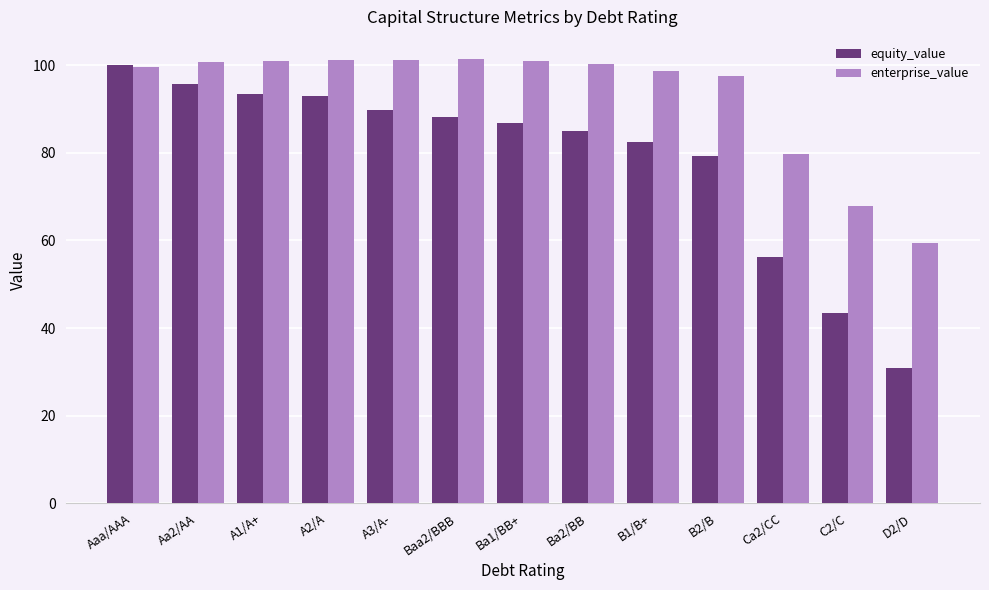

At which label is enterprise_value closest to 80?

Ca2/CC